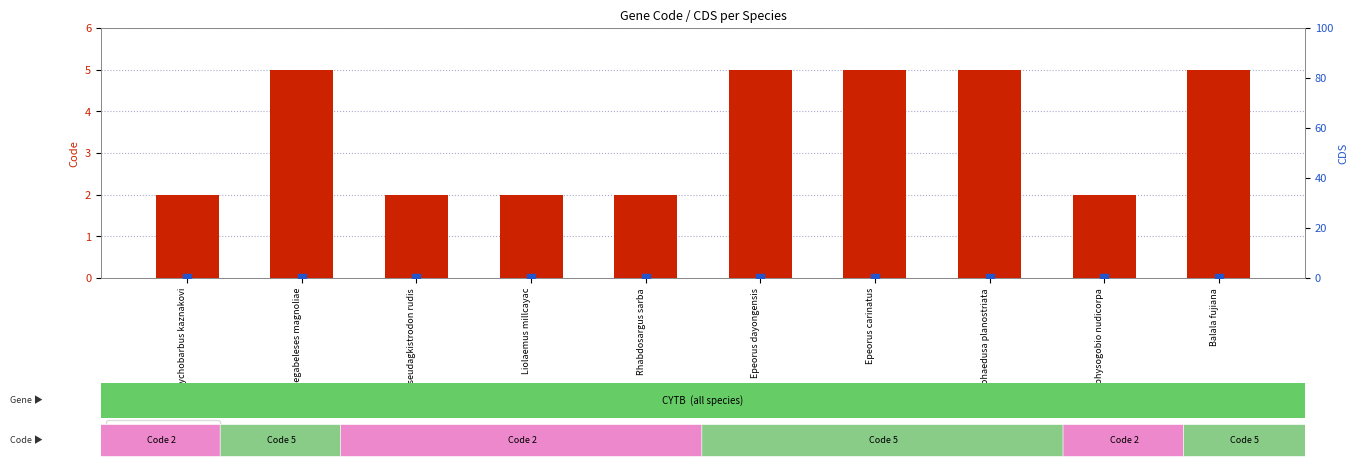

Which series has the largest Y range (max minus min)?

Code (gene code)